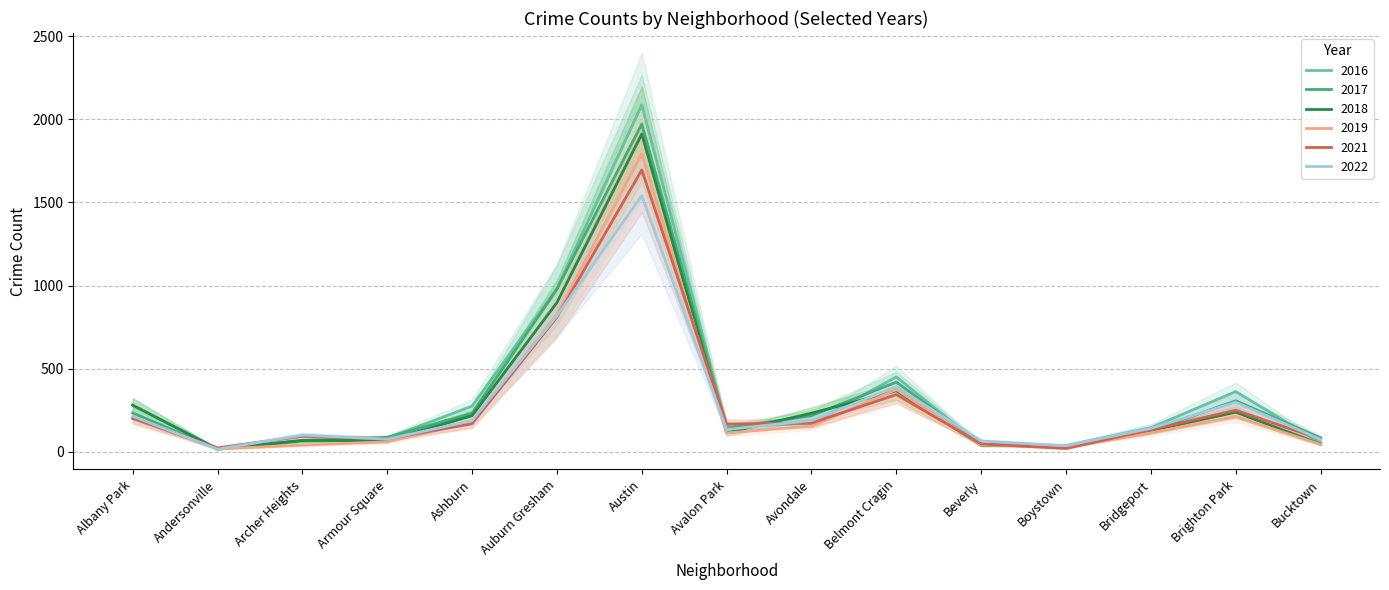

Rank the series at Armour Square from highest to lowest value.

2017, 2016, 2021, 2022, 2018, 2019